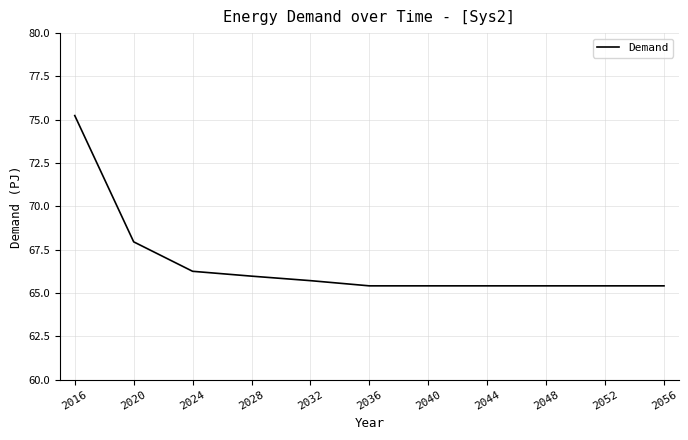

Is it true that the value at 2056 is 65.4?

True